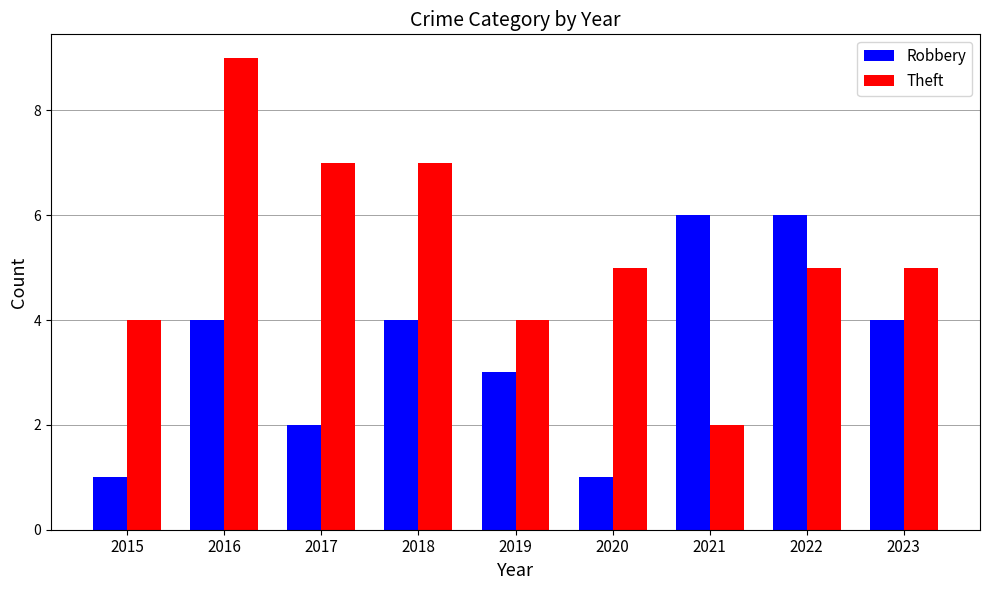

How many data points does each series have?

9